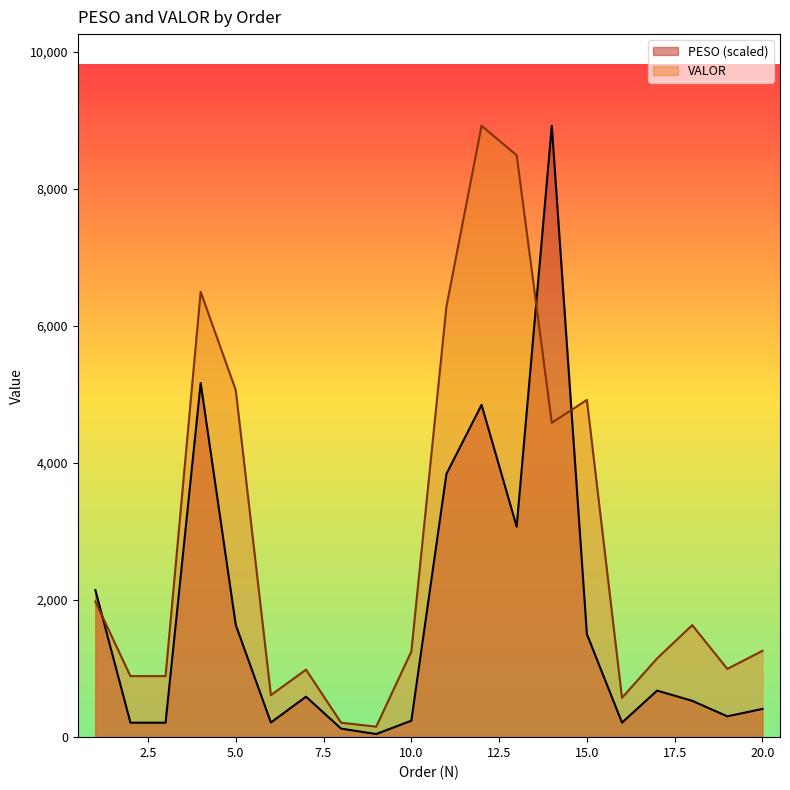

How many values in the VALOR series are below 1259?

10